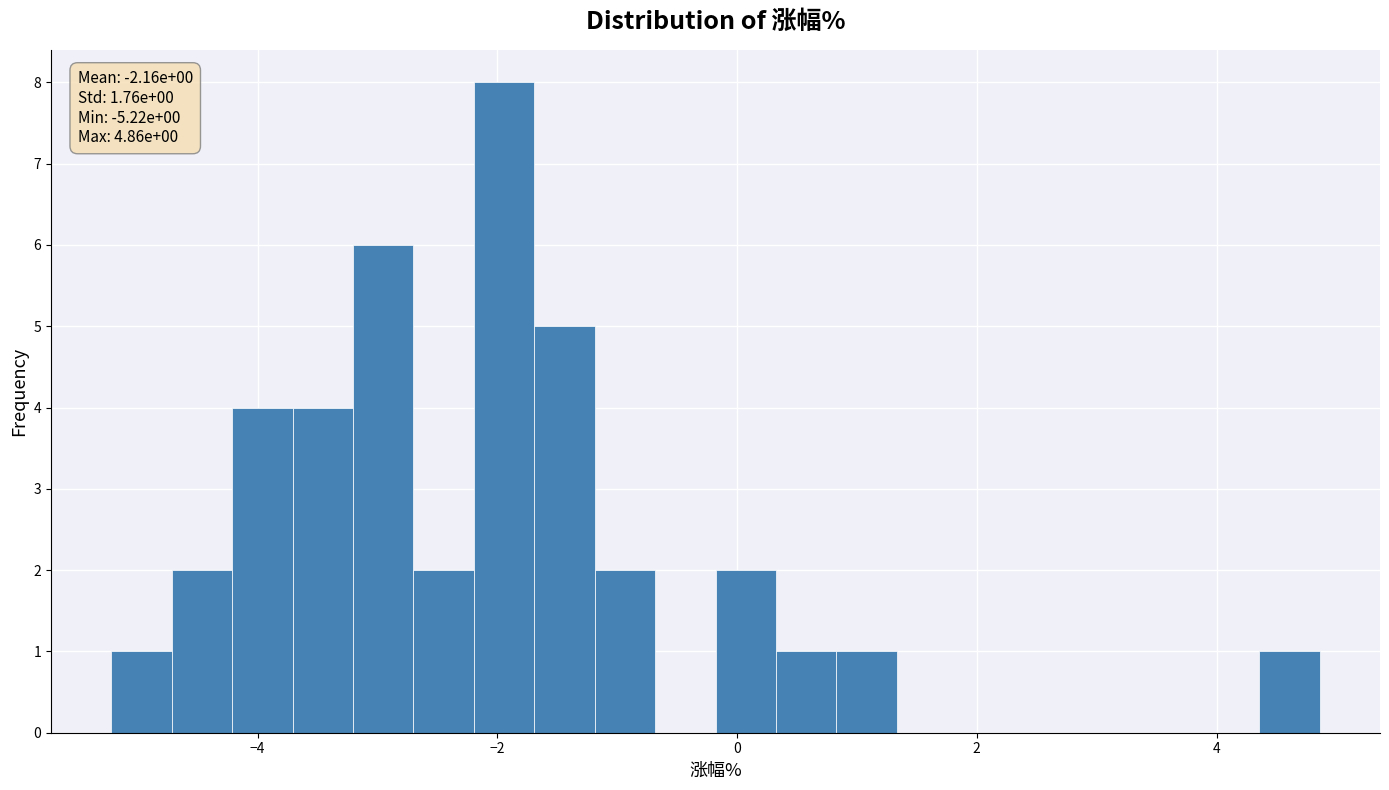

Around what value on the x-axis is the tallest bar? Give the approximate position of its centre, as read against the axis.

-2.0